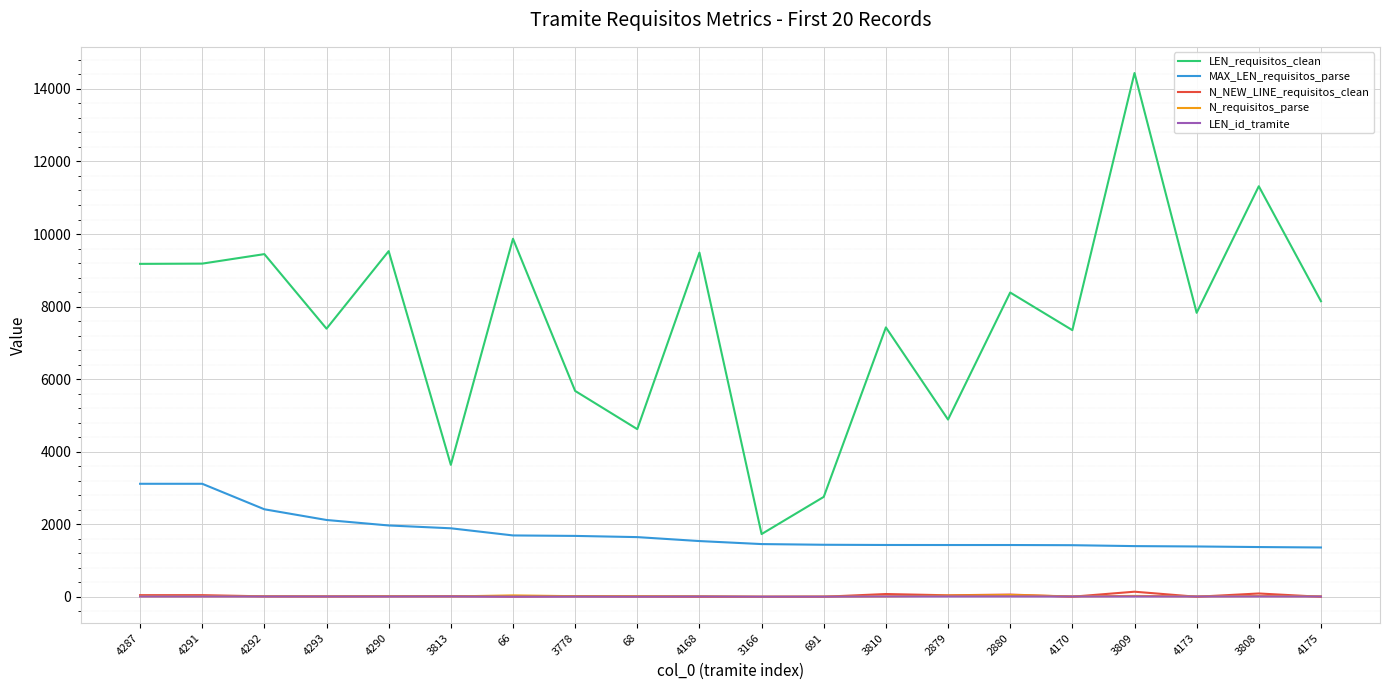

True or false: LEN_id_tramite has a value of 9 at 3809.

True